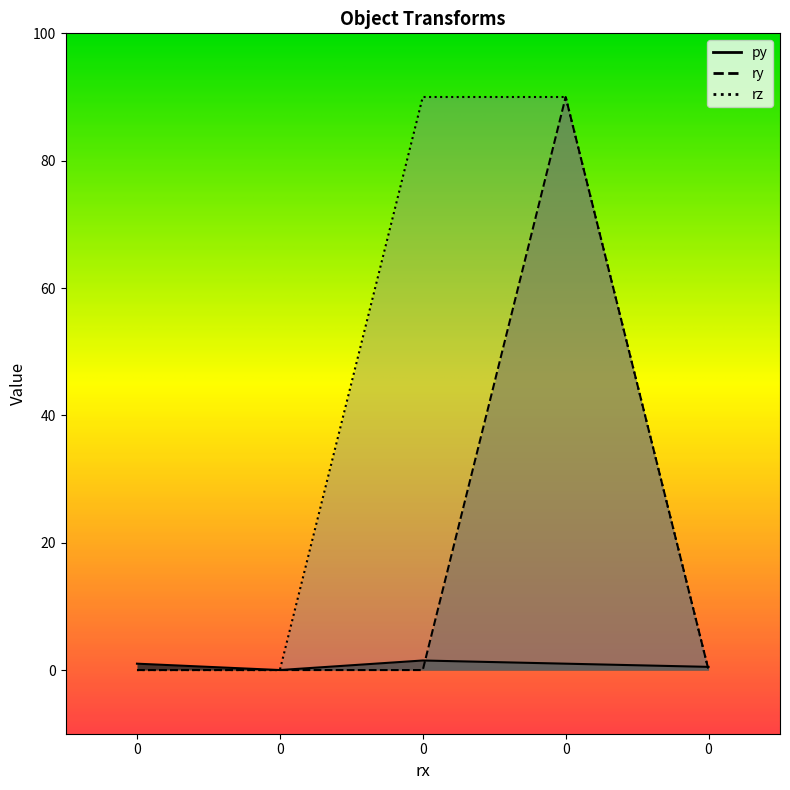

What are all the series names shown in the legend?

py, ry, rz